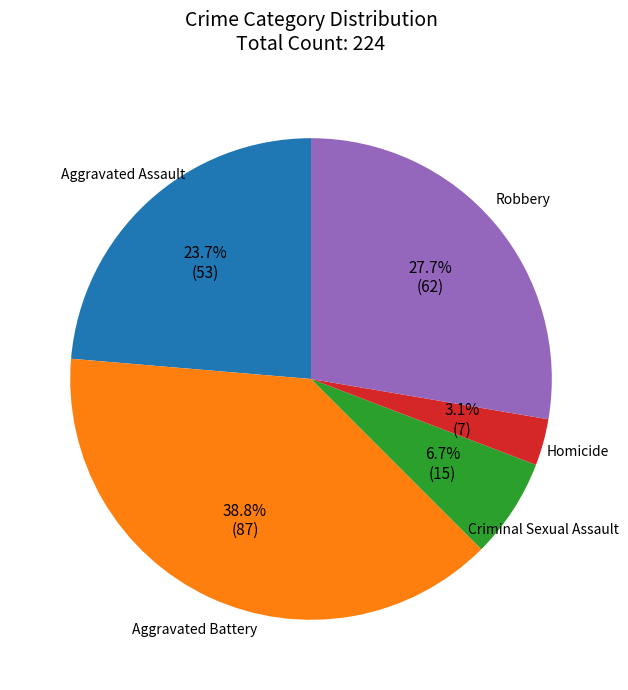

Is there a majority slice in this chart?

No